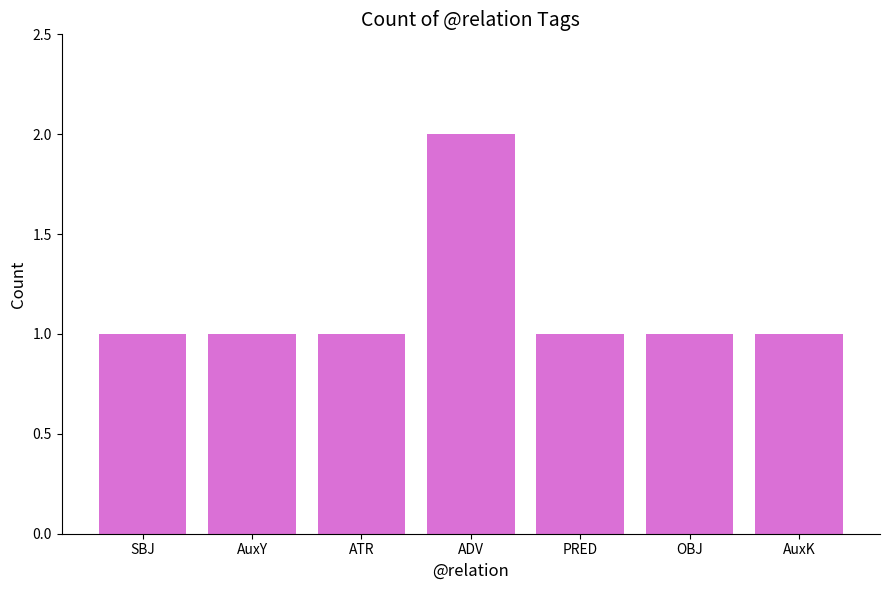

What is the sum of the values at PRED and SBJ?

2